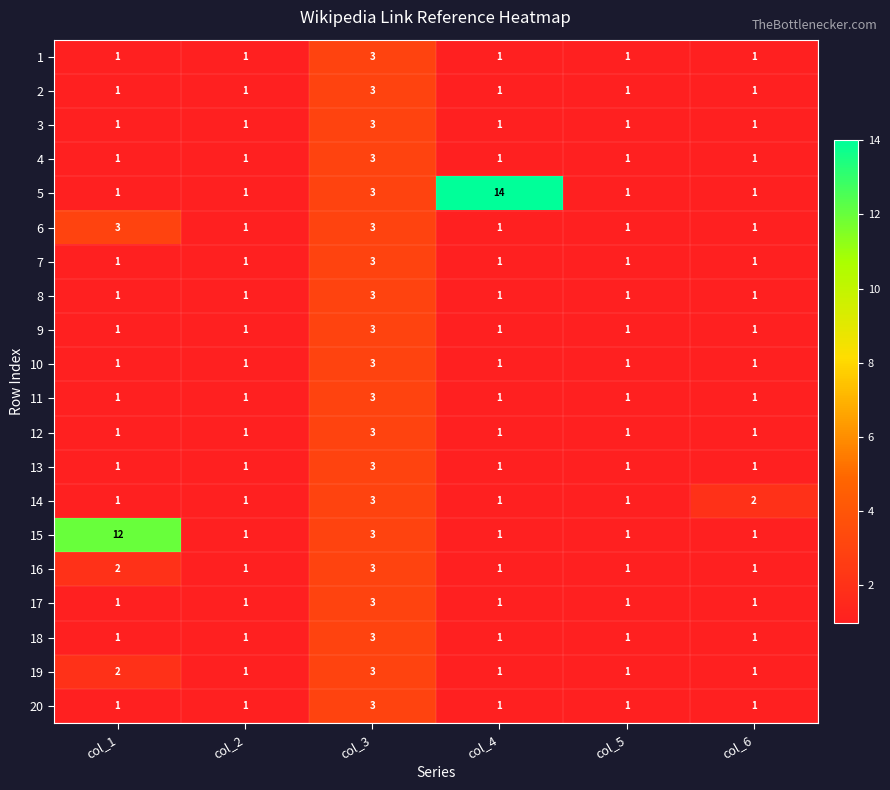

How many categories are shown in the chart?

6